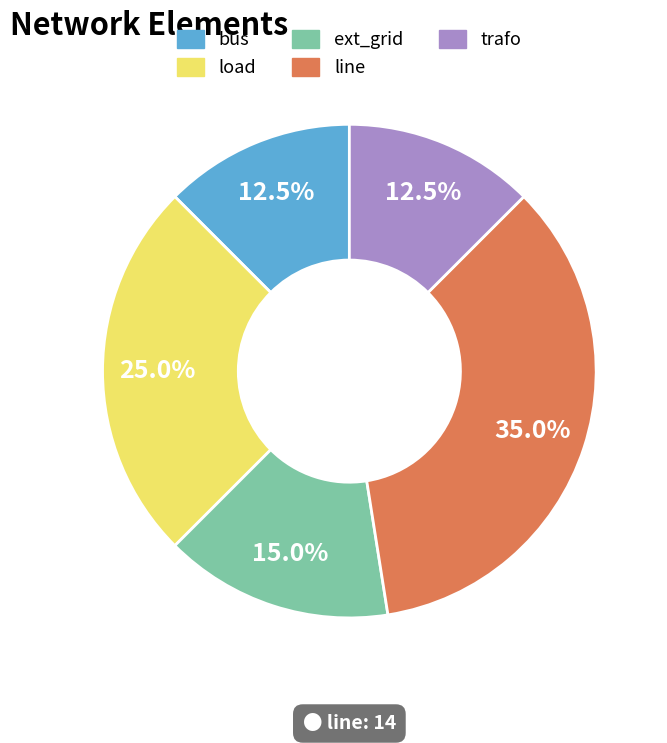

Is line the majority of the pie?

No